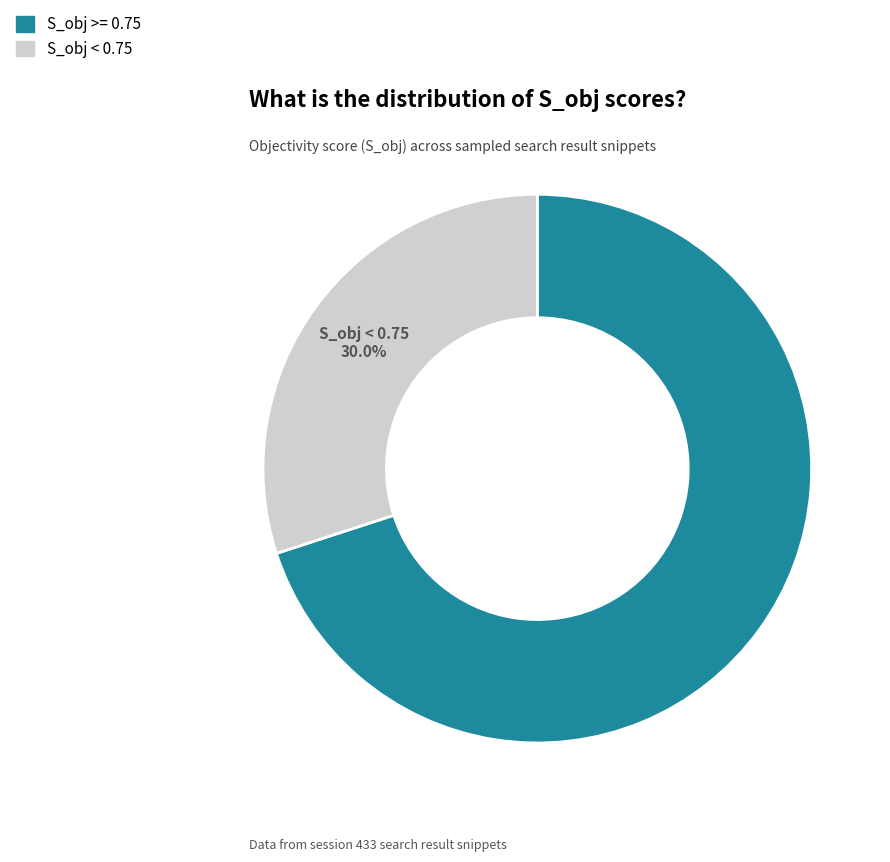

How many segments does this pie chart have?

2